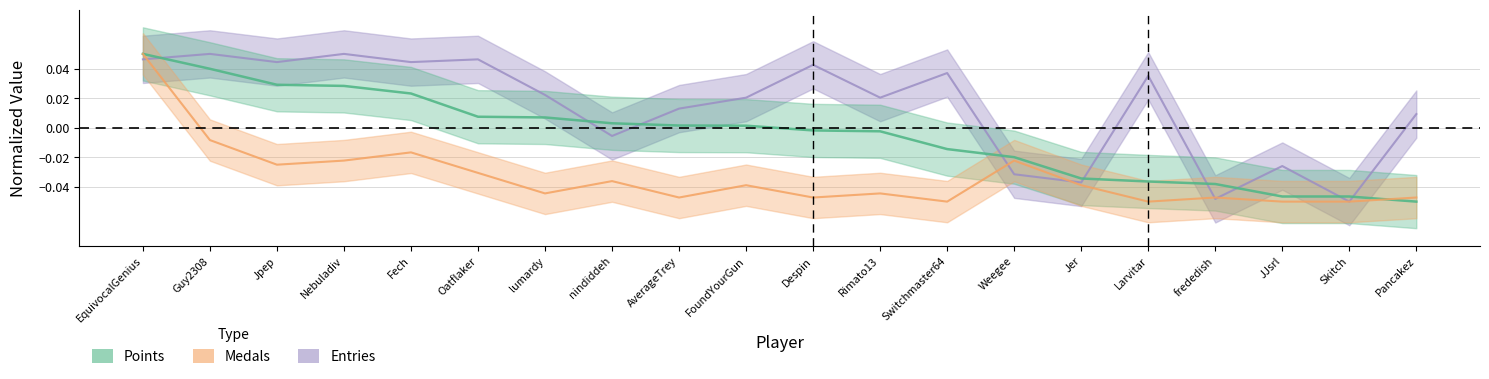

How many lines are shown in the chart?

3